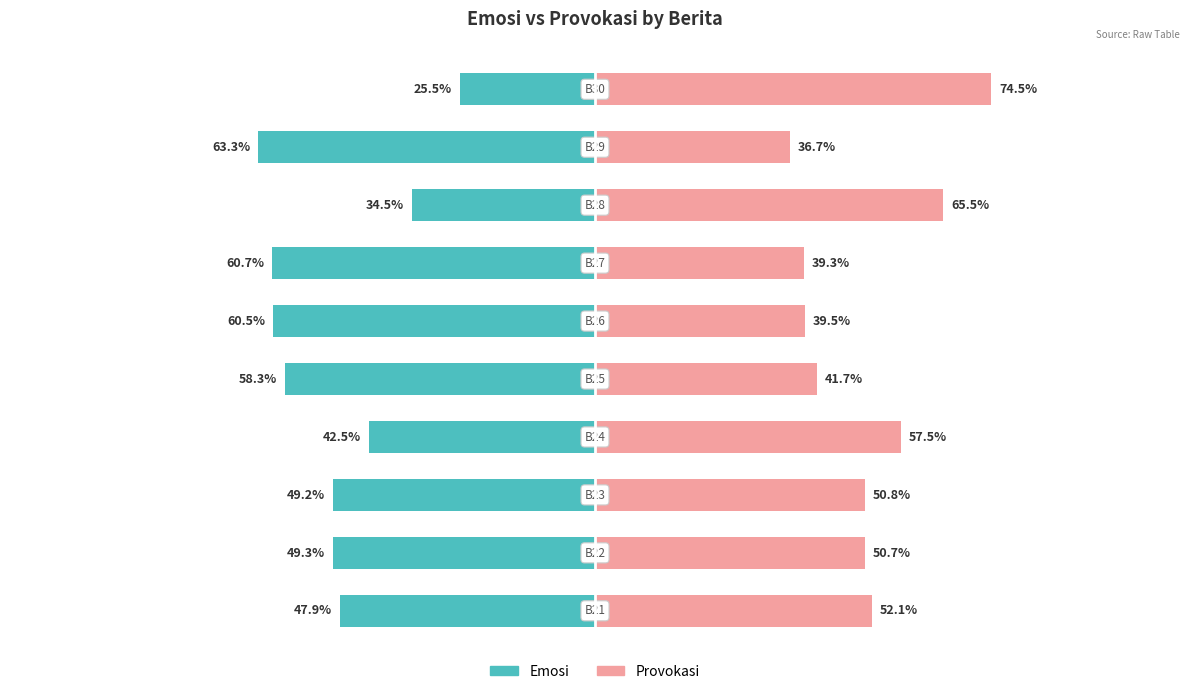

At which category is the sum across all series the highest?

9